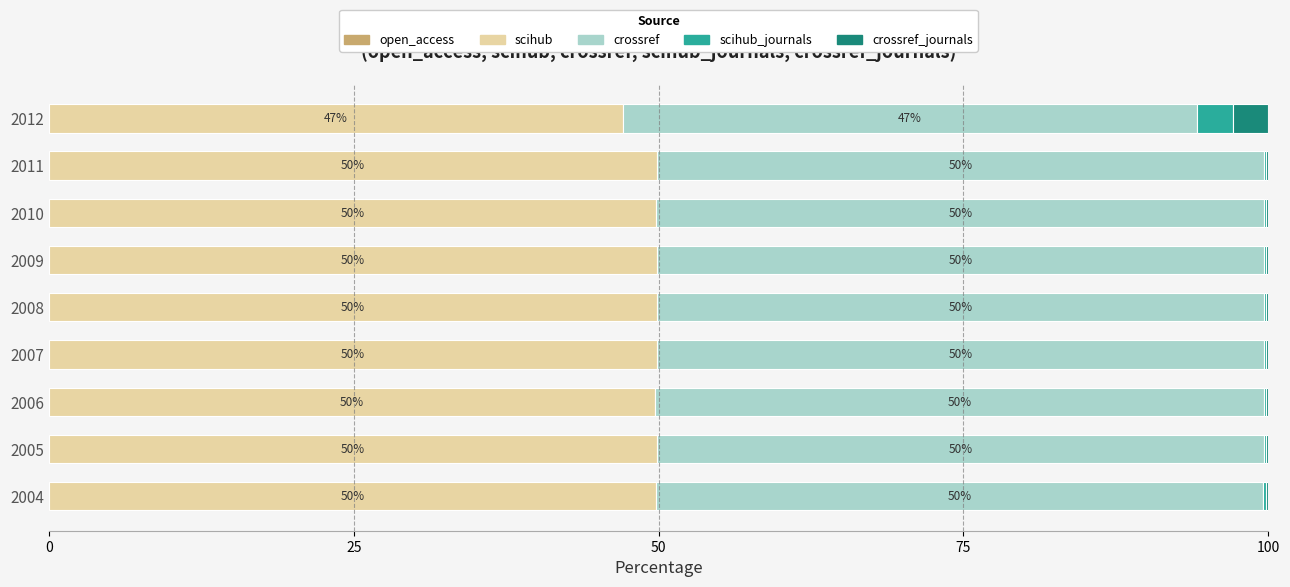

At which label does scihub reach its peak?

2011